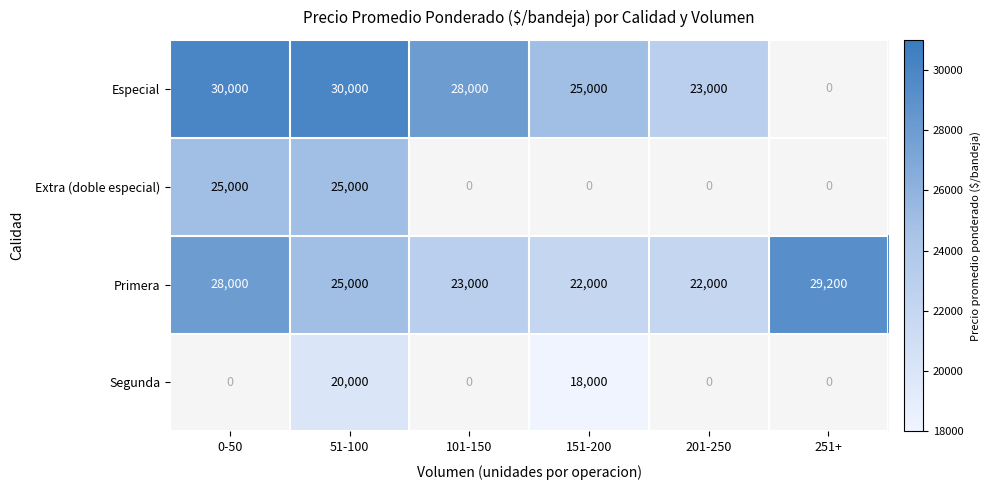

What is the difference between the maximum and minimum values in the Primera series?

7200